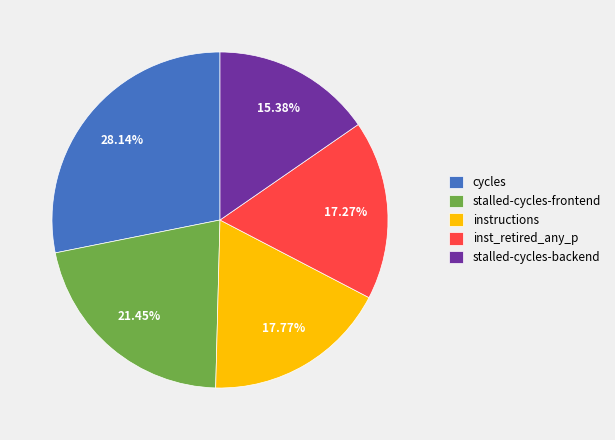

Is there a majority slice in this chart?

No